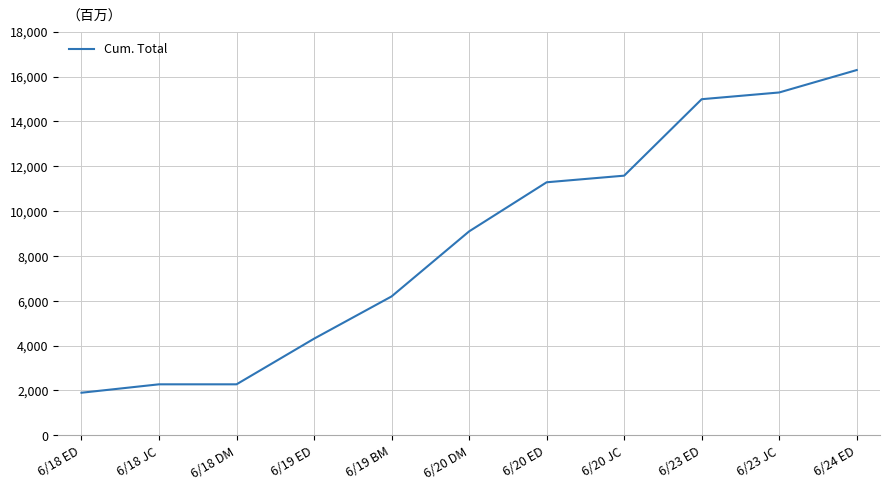

Does the chart have visible grid lines?

Yes